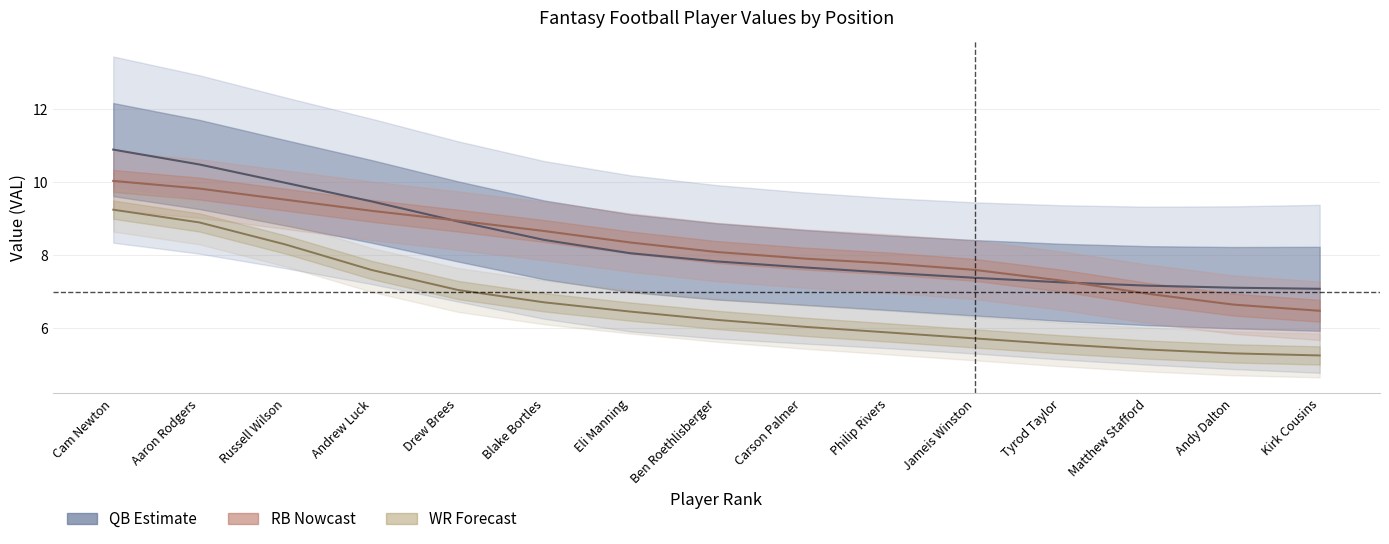

Where is QB SDV lower nearest to the value 7?

Drew Brees